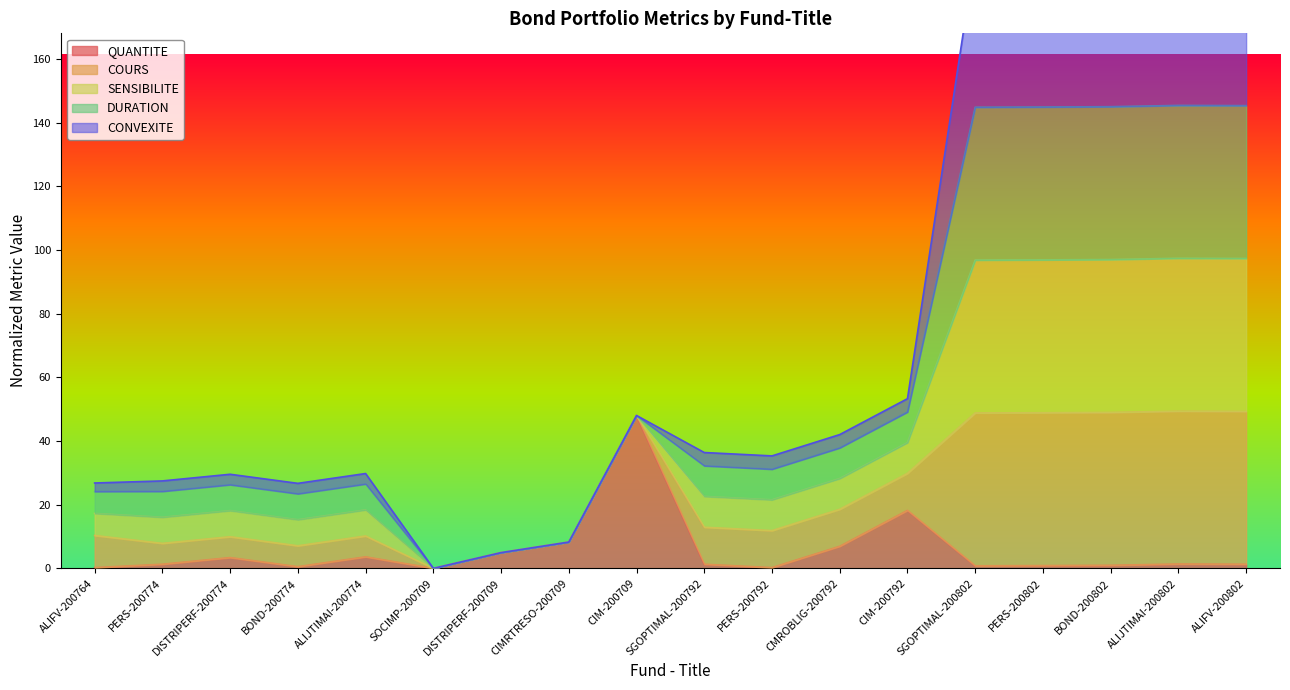

How many positive values does the QUANTITE series have?

17